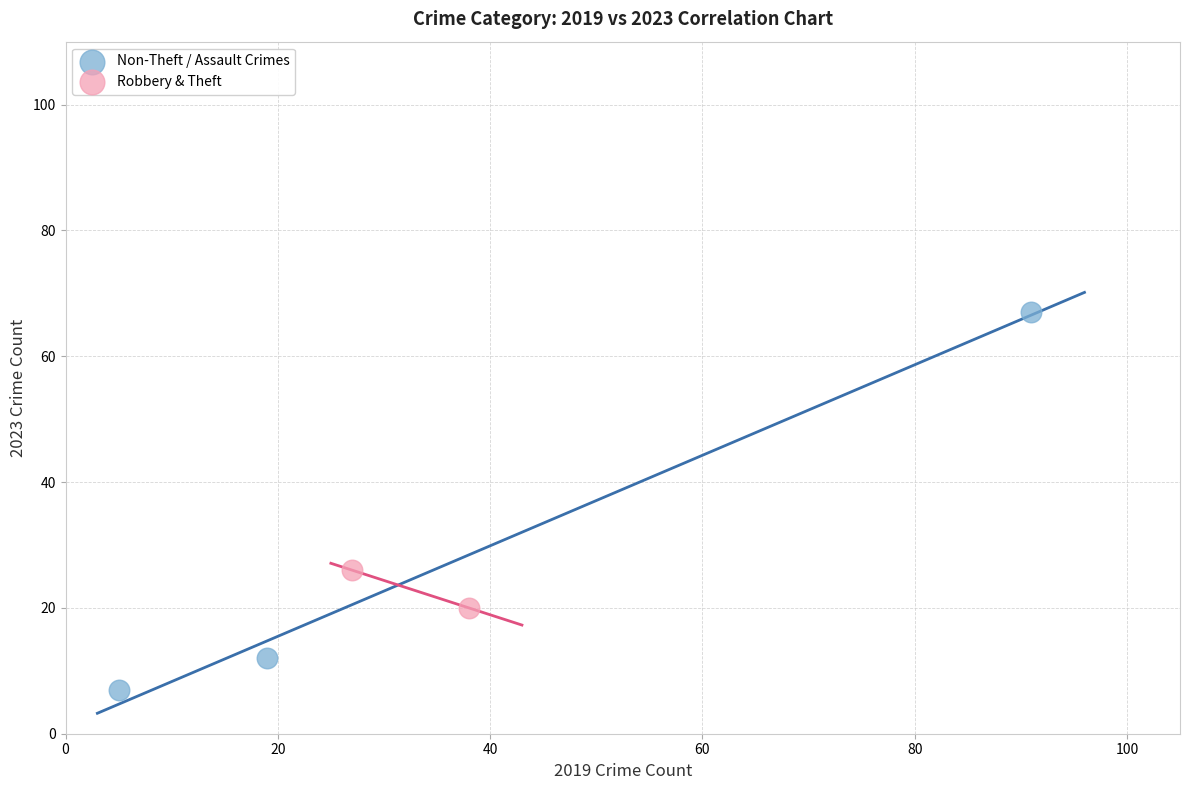

Which series contains the lowest Y value?

Non-Theft / Assault Crimes